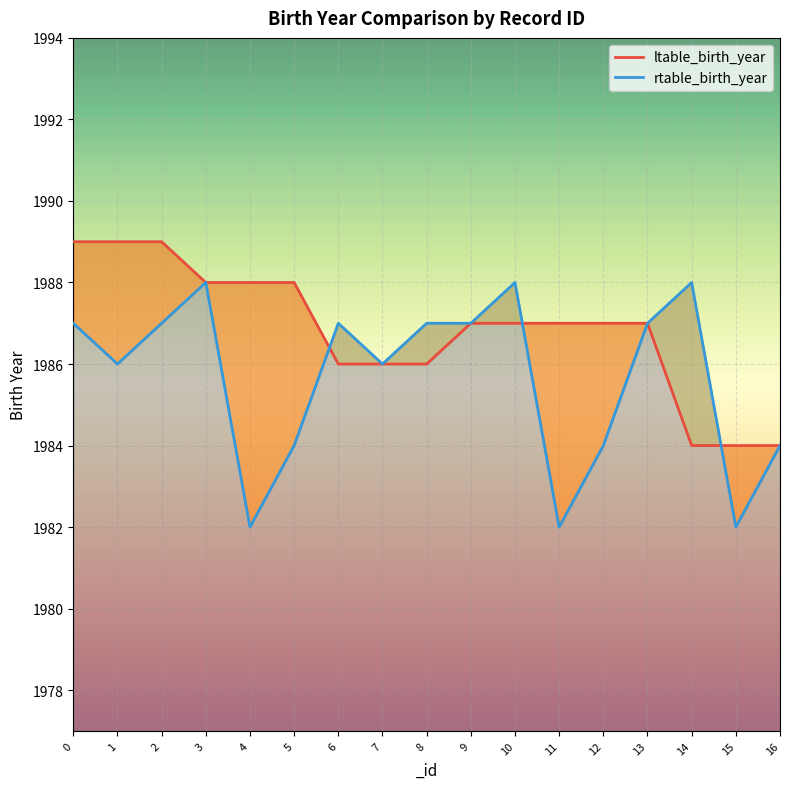

True or false: rtable_birth_year and ltable_birth_year intersect in this chart.

True